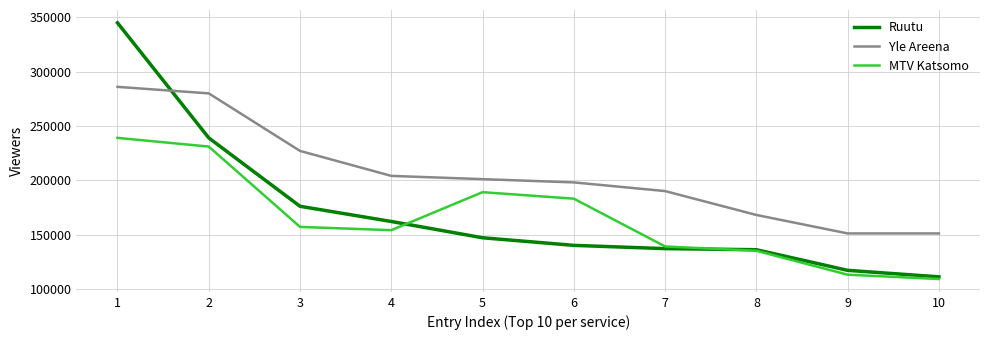

Is the value of Ruutu at 8 greater than the value of MTV Katsomo at 6?

No